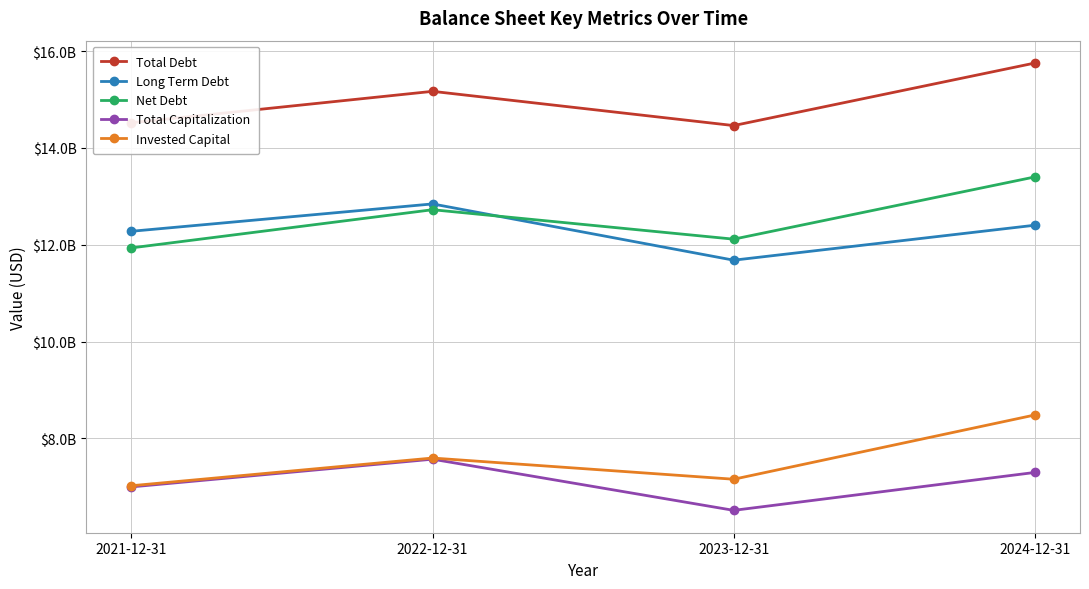

Does the chart have visible grid lines?

Yes